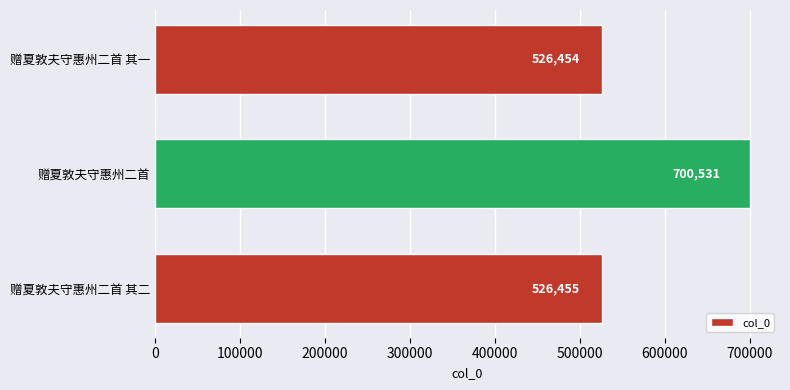

Rank the categories by value from highest to lowest.

赠夏敦夫守惠州二首, 赠夏敦夫守惠州二首 其二, 赠夏敦夫守惠州二首 其一